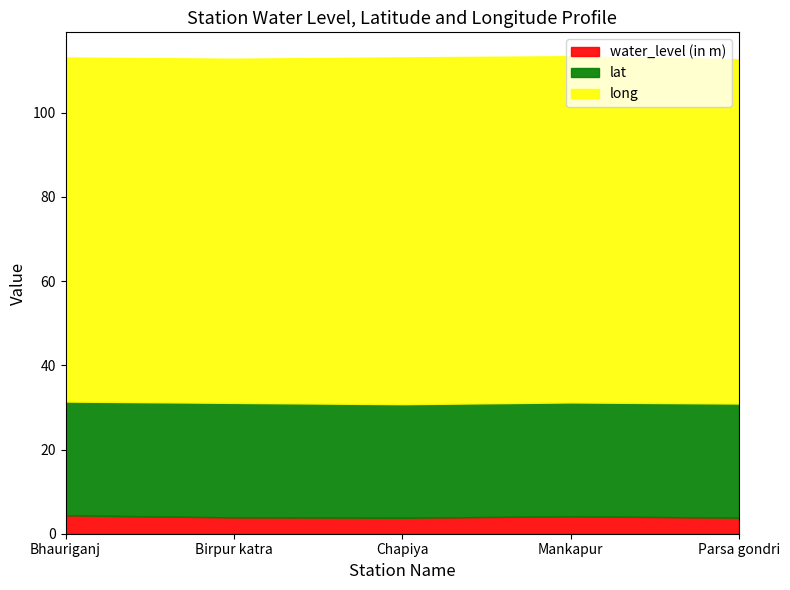

What is the difference between the maximum and second lowest values in the lat series?

0.2